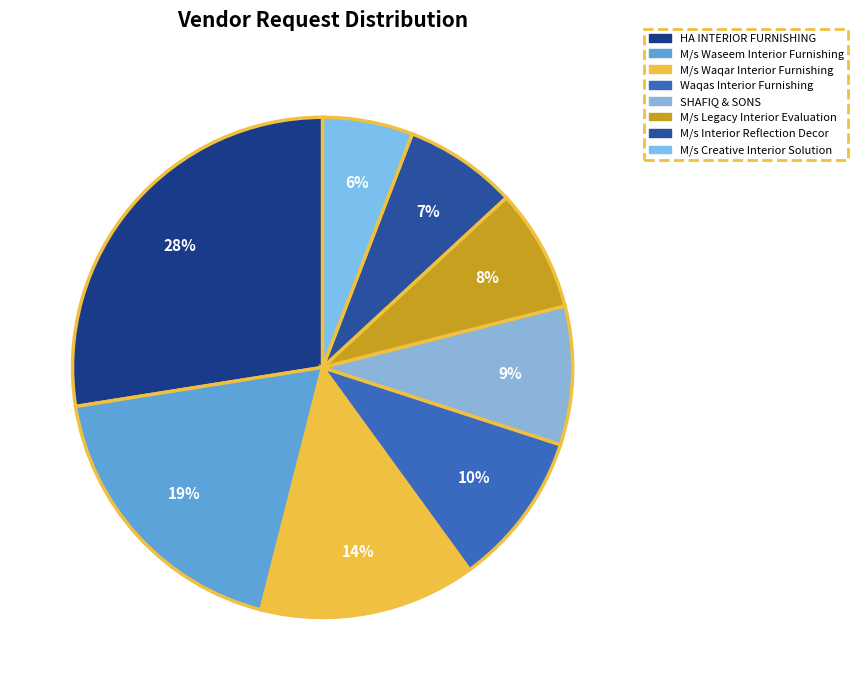

Is HA INTERIOR FURNISHING the majority of the pie?

No